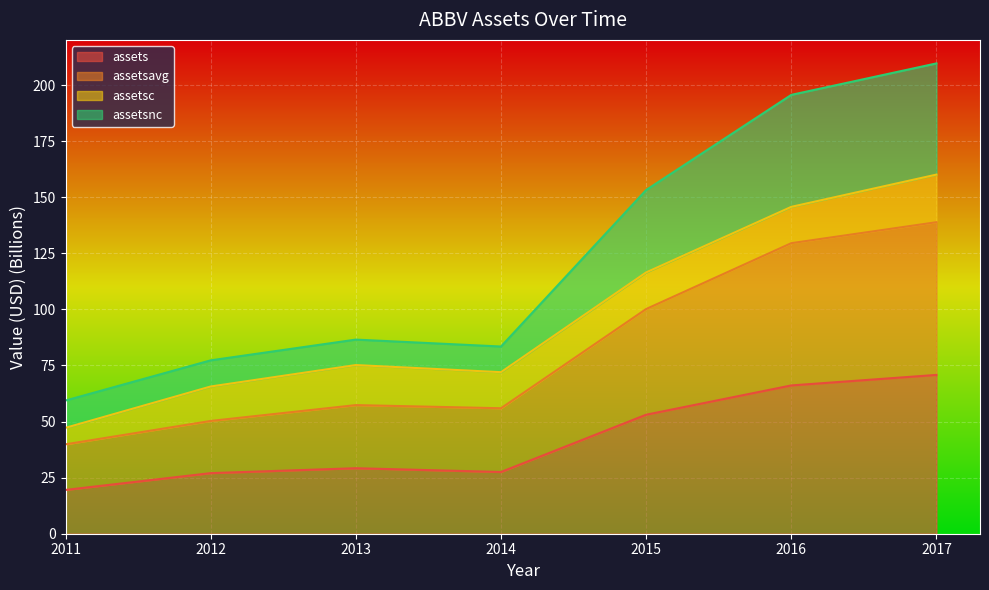

True or false: assets and assetsnc cross at least once.

False